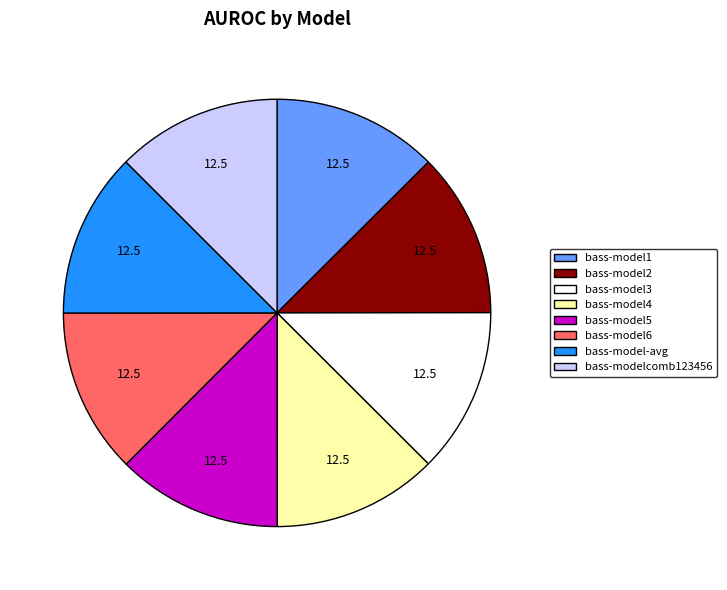

Does bass-model6 account for over 50% of the chart?

No